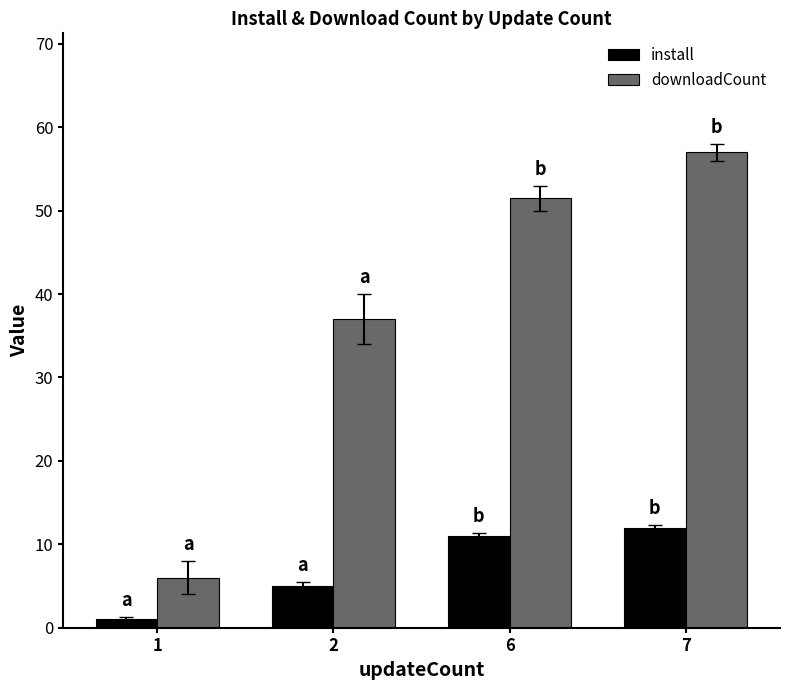

What is the difference between the maximum and minimum values in the install series?

11.0